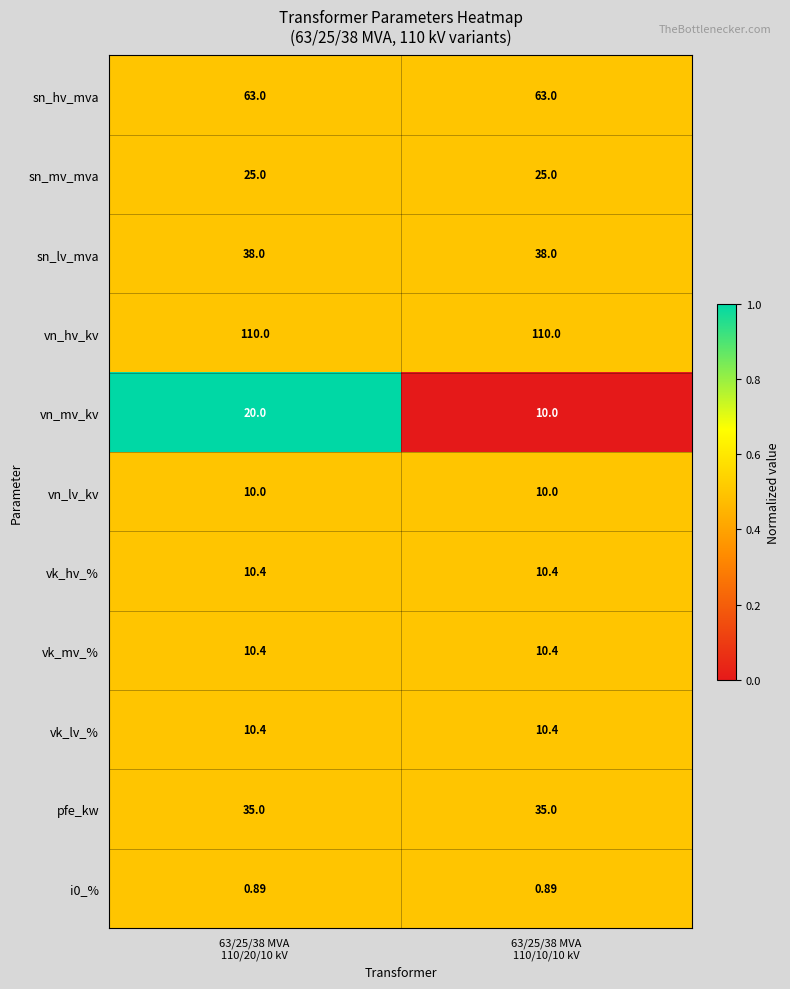

Which series has the widest spread of values?

vn_mv_kv